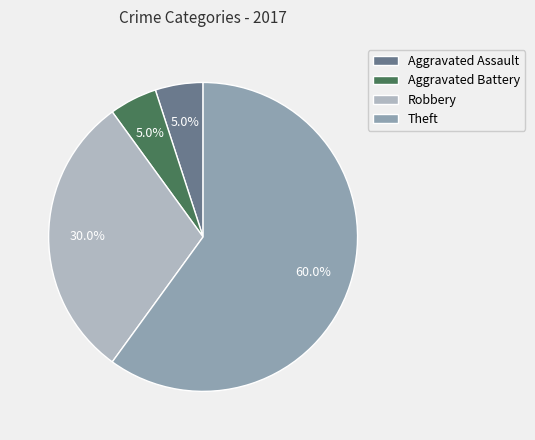

Which has a higher value, Aggravated Battery or Theft?

Theft